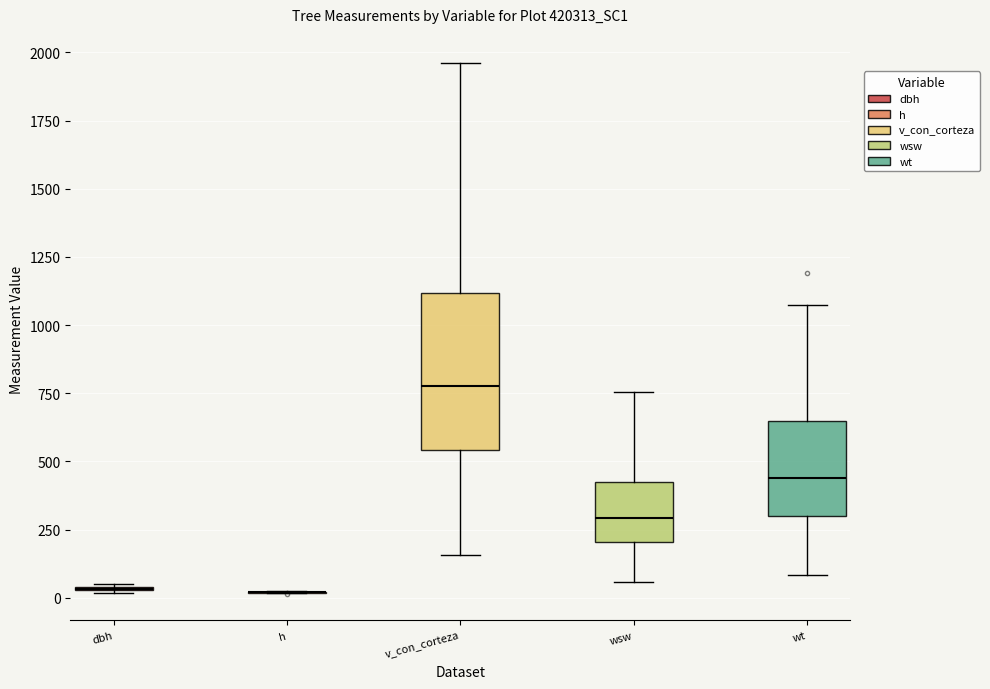

Reading left to right, transcribe this box plot: for each box, give where its median line is, the range the box spans, and where its two whiskers end, as read against the y-axis. The values are not printed on the chart, so give them approximately, as read against the axis.

dbh: box collapsed to a line at 50, whiskers 0 to 50
h: box collapsed to a line at 0, whiskers 0 to 0
v_con_corteza: median 800, box 550 to 1100, whiskers 150 to 1950
wsw: median 300, box 200 to 400, whiskers 50 to 750
wt: median 450, box 300 to 650, whiskers 100 to 1050